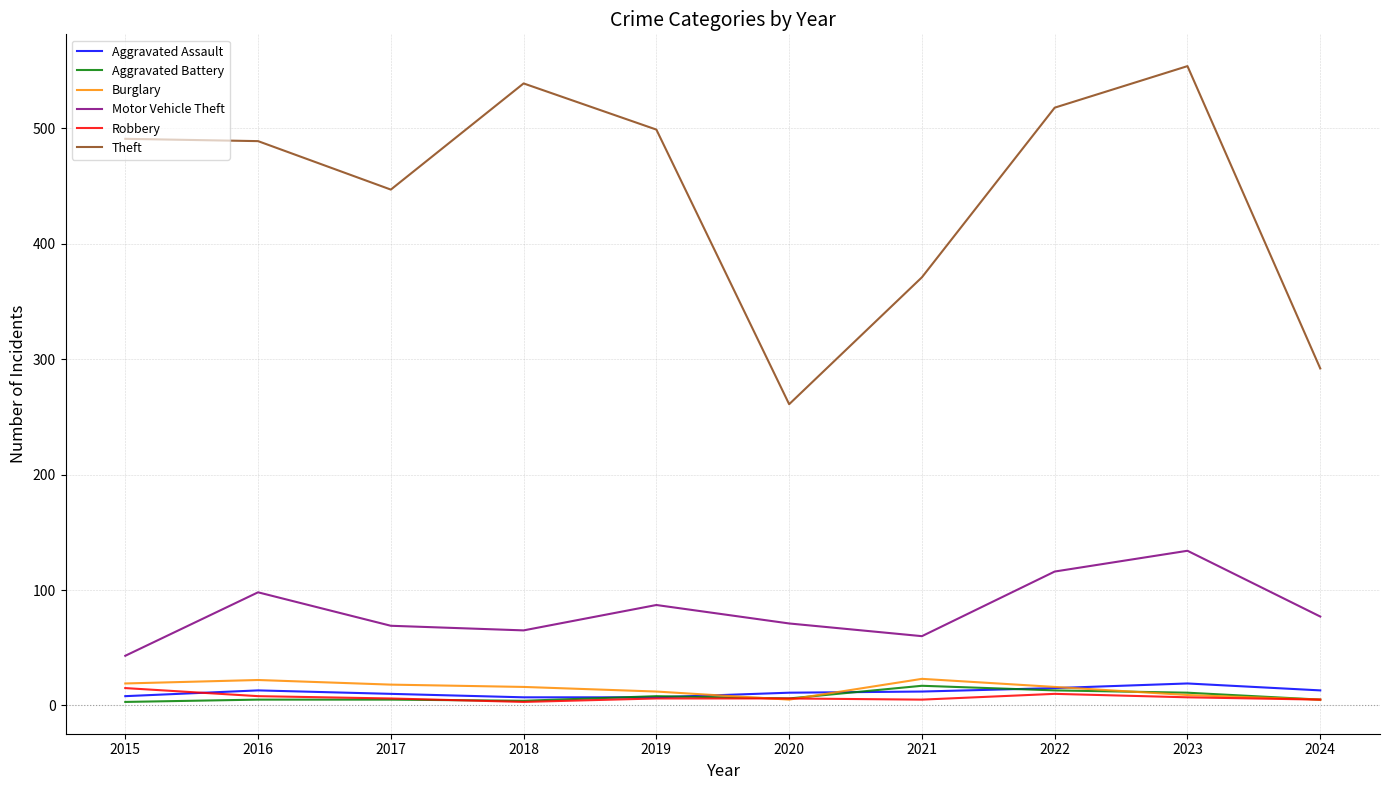

The Aggravated Assault series shows 7 at 2018. True or false?

True